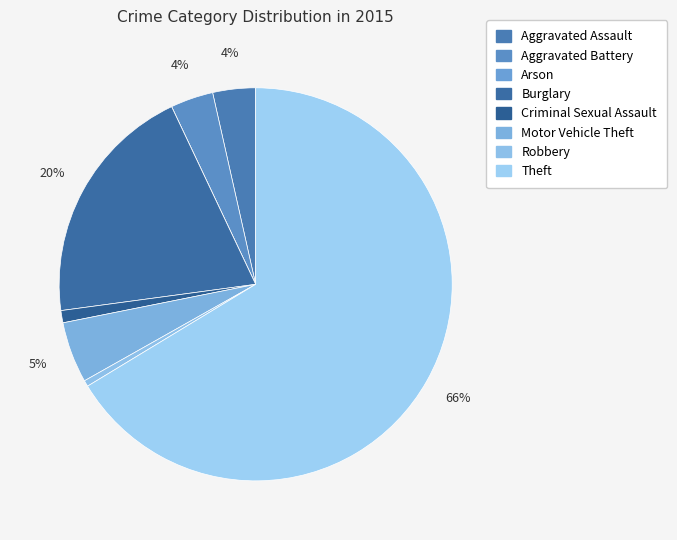

Count the number of slices in the pie.

8